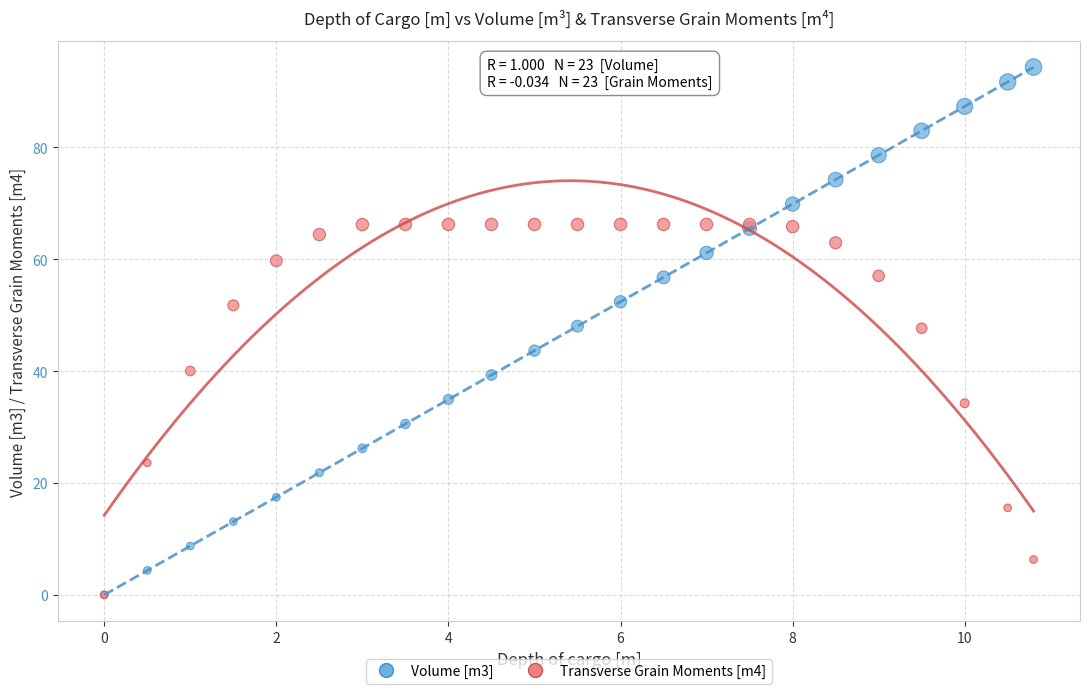

What are all the series names shown in the legend?

Volume [m3], Transverse Grain Moments [m4]